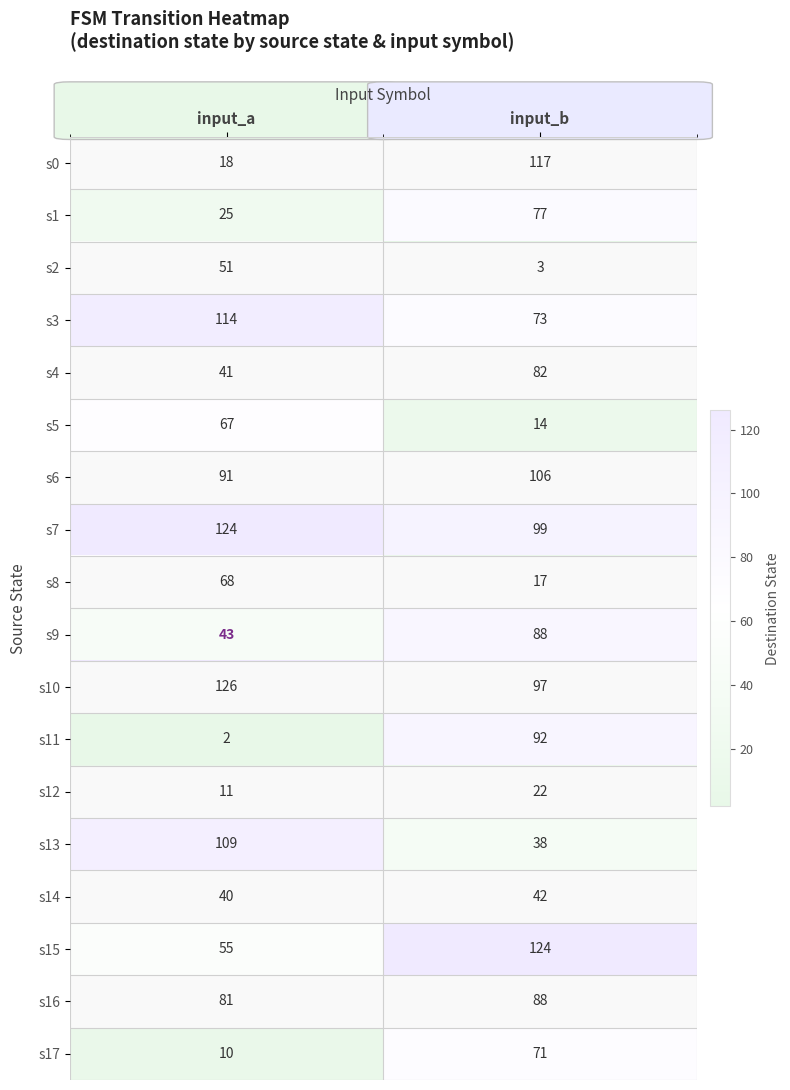

True or false: s0 has a value of 31 at input_a.

False